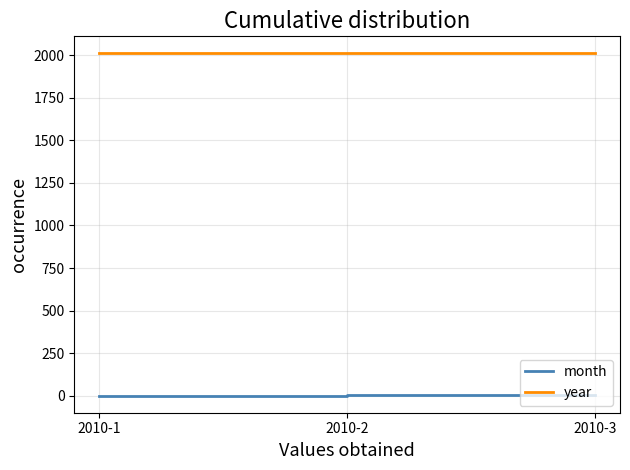

What is the maximum value shown in the chart?

2010